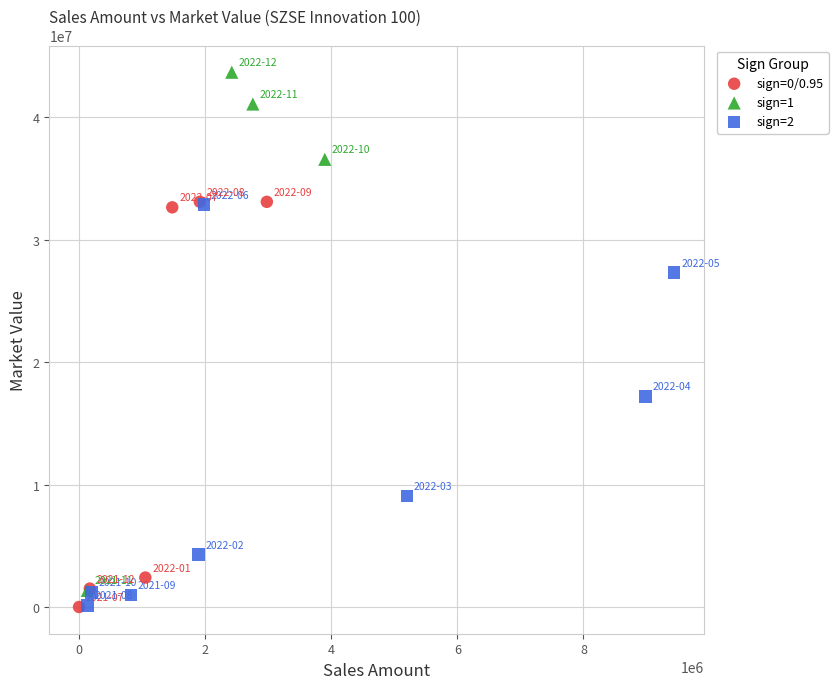

Which series has the widest spread of Y values?

sign=1